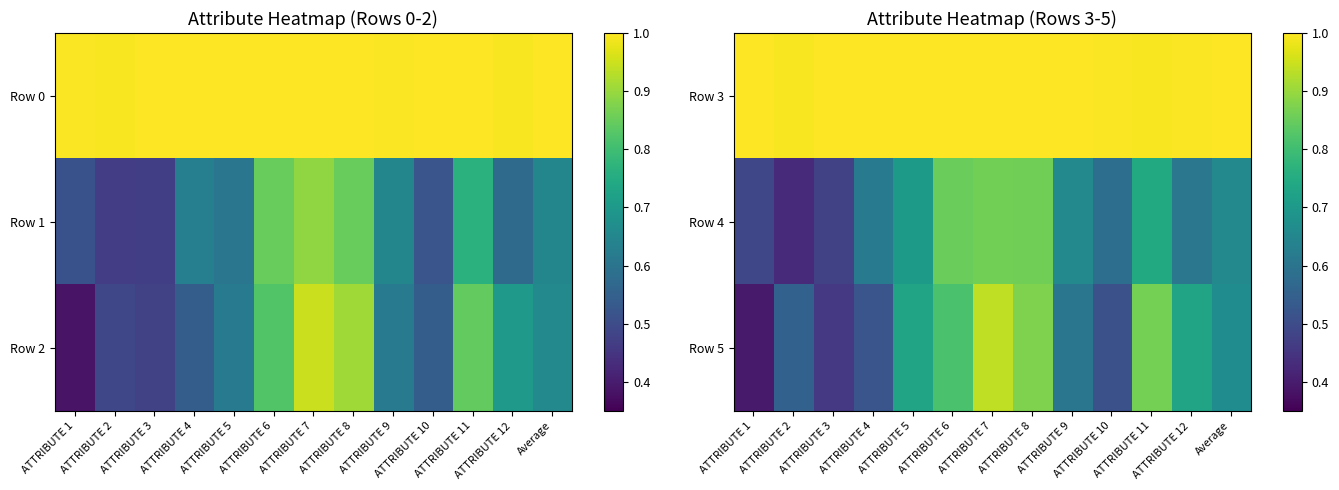

What is the sum of all Row 4 values?

8.5